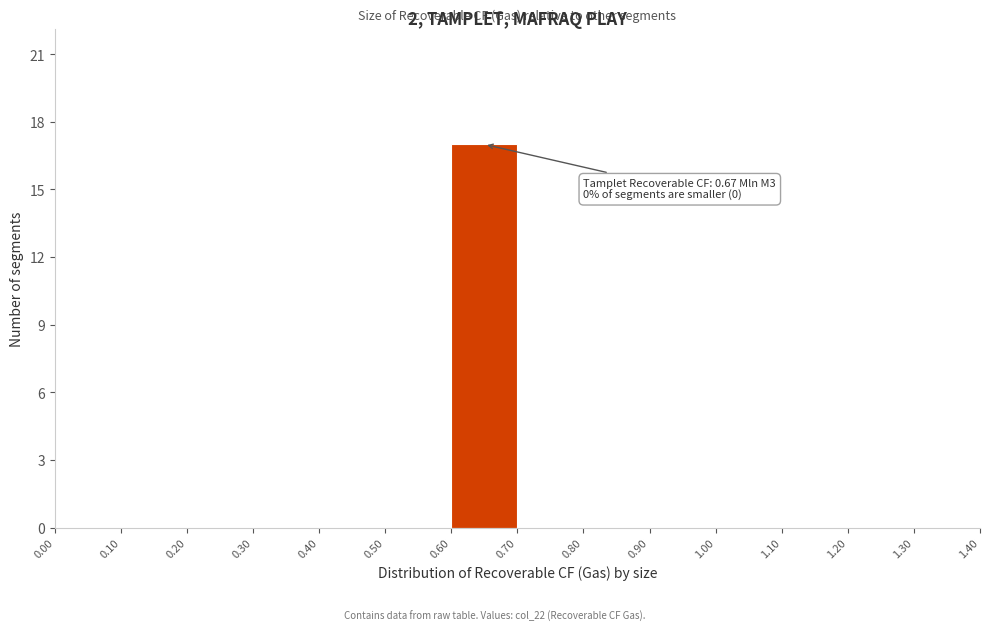

Over which range of the x-axis is the bar tallest?

0.60 to 0.70